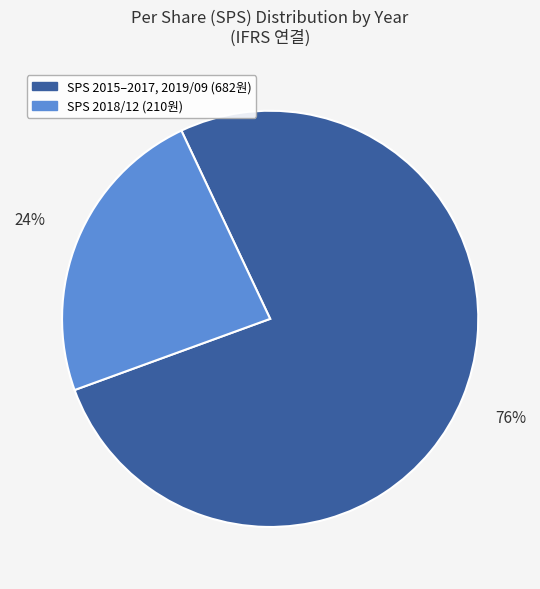

Is there any slice that represents more than half of the pie?

Yes